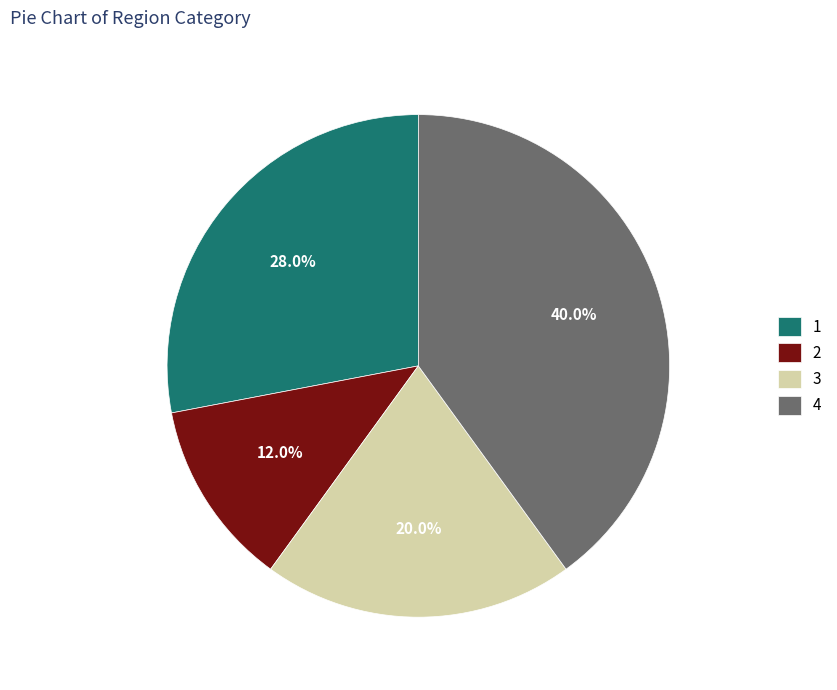

Is there a majority slice in this chart?

No